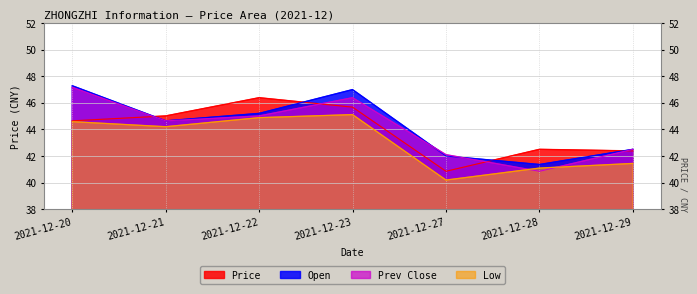

Reading left to right, extract all data points from this chart.

Price: 44.6	45.0	46.4	45.7	40.9	42.5	42.4
Open: 47.3	44.6	45.2	47.0	42.0	41.4	42.5
Prev Close: 47.2	44.6	45.0	46.4	42.1	40.9	42.5
Low: 44.6	44.2	44.9	45.1	40.2	41.1	41.4